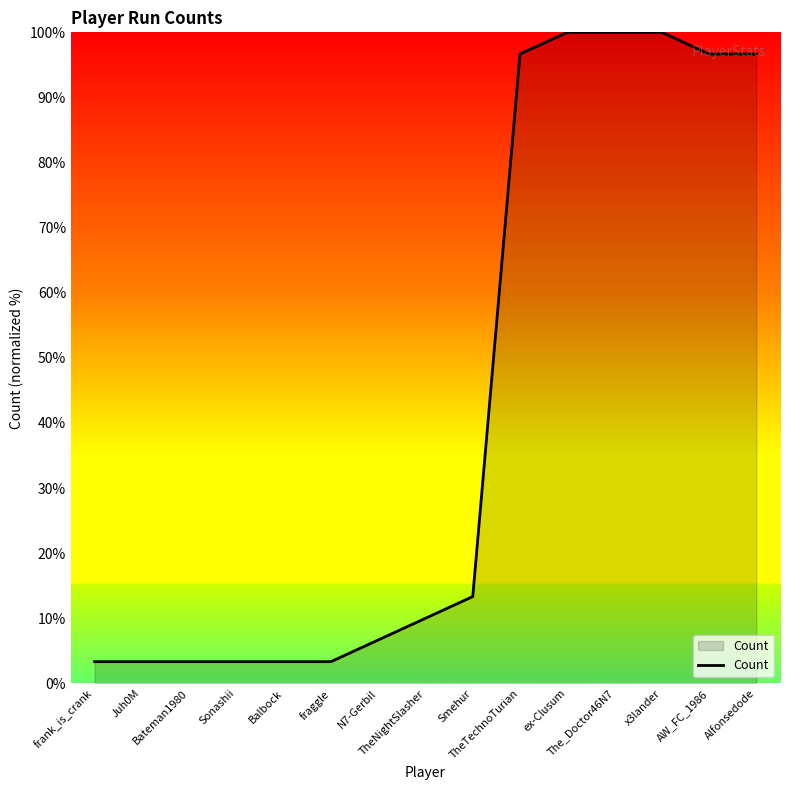

Which has a higher value, The_Doctor46N7 or Sonashii?

The_Doctor46N7